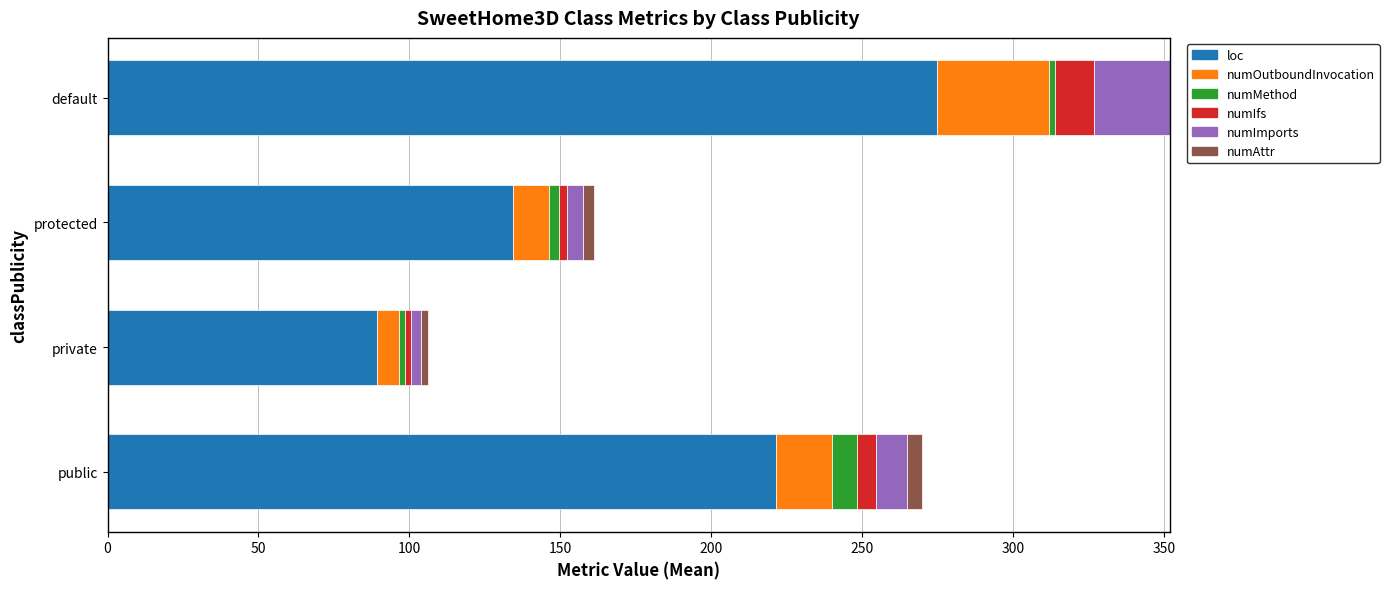

True or false: loc has a value of 221.4 at public.

True